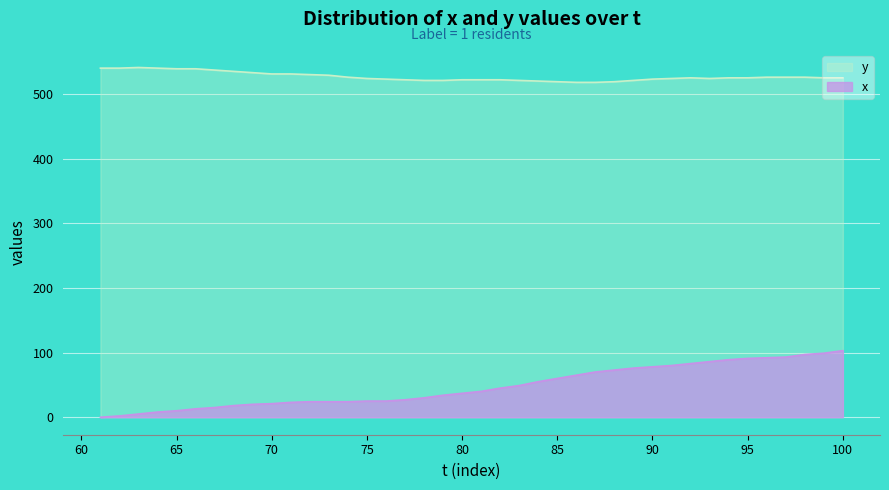

Which series has the widest spread of values?

x